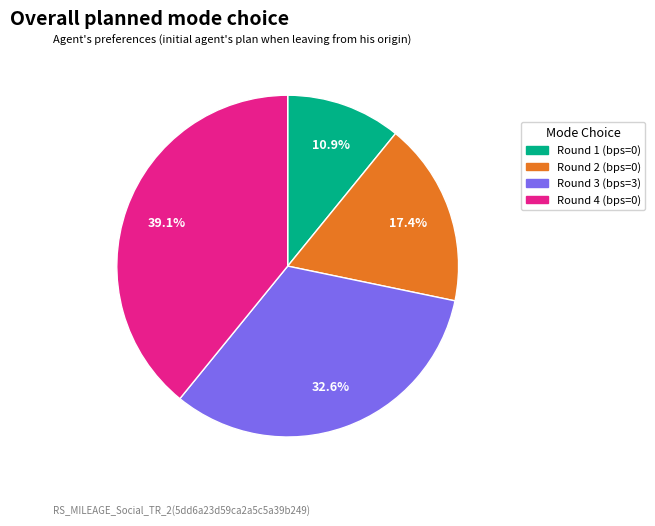

What percentage is NOT represented by Round 4 (bps=0)?

60.9%